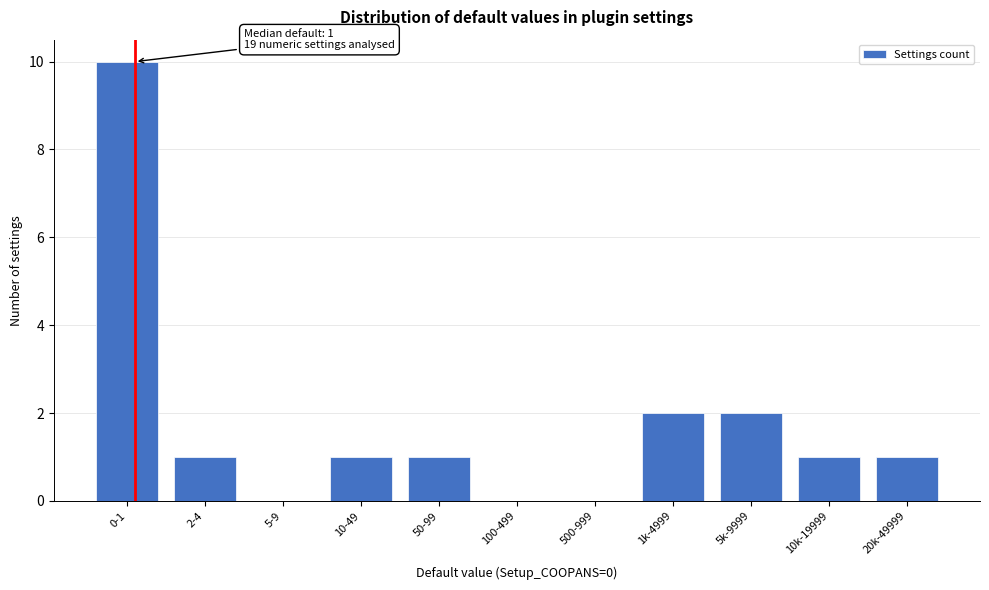

Reading left to right, transcribe all the data shown in this chart.

0-1=10	2-4=1	5-9=0	10-49=1	50-99=1	100-499=0	500-999=0	1k-4999=2	5k-9999=2	10k-19999=1	20k-49999=1